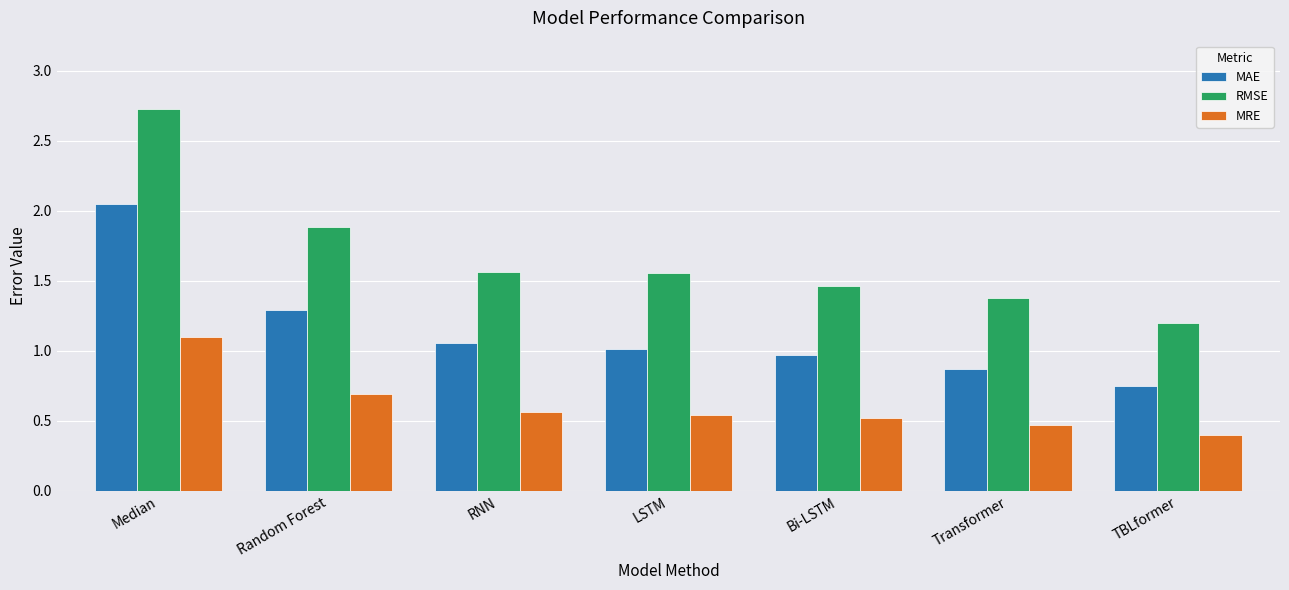

How many groups of bars are there?

7